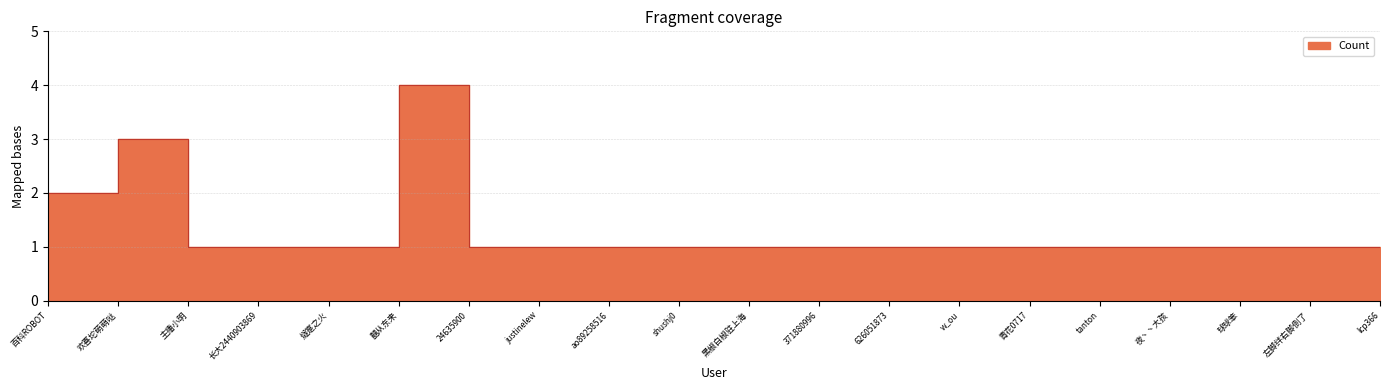

What is the maximum value shown in the chart?

4